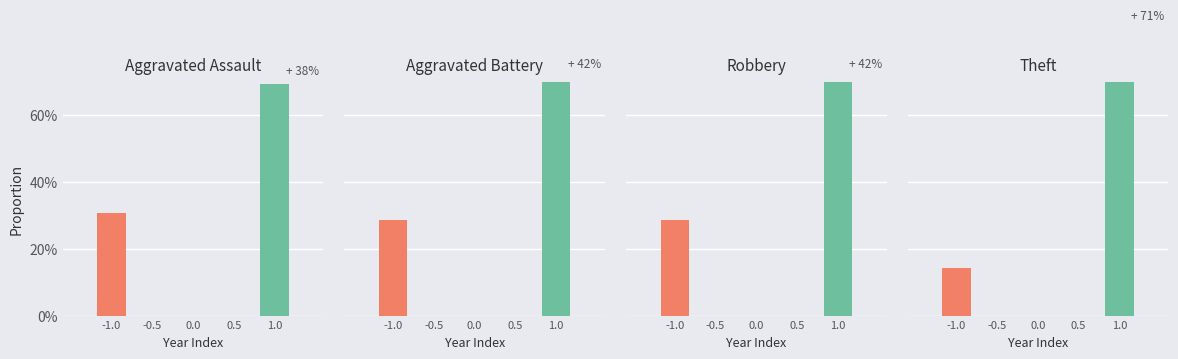

Is the value of Robbery at 2020 greater than the value of Theft at 2017?

No